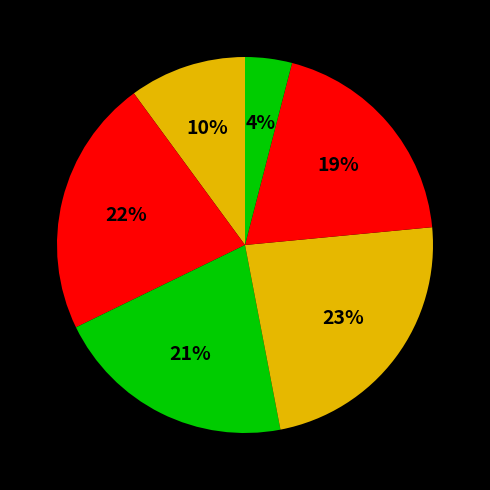

Is there any slice that represents more than half of the pie?

No